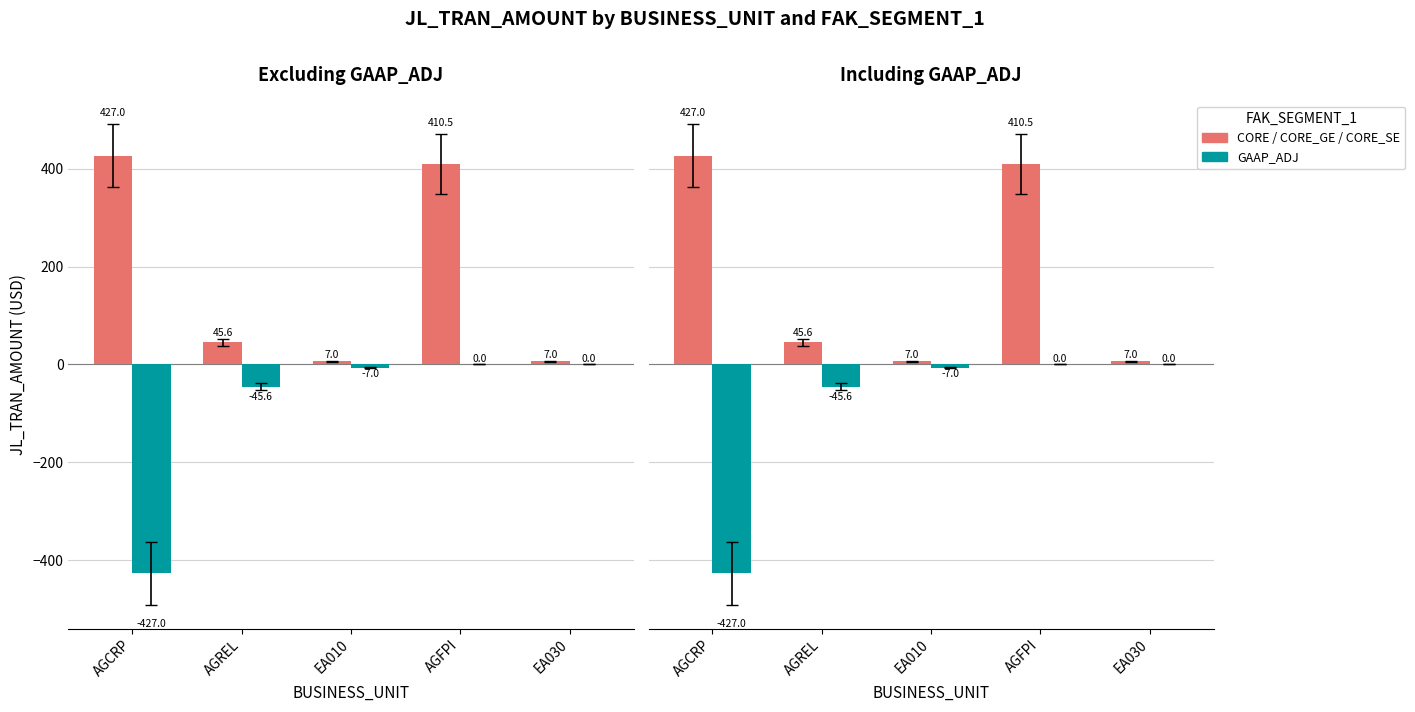

Which series has the largest total across all categories?

CORE / CORE_GE / CORE_SE